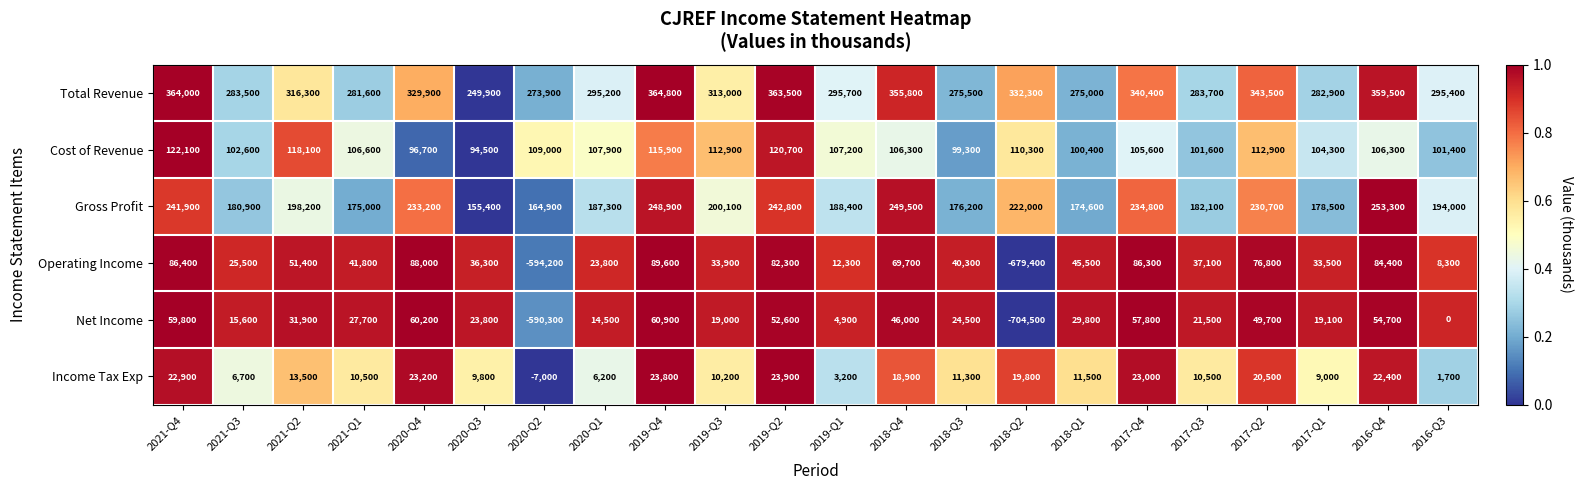

What is the spread (max minus min) of values at 2018-Q1?

263500